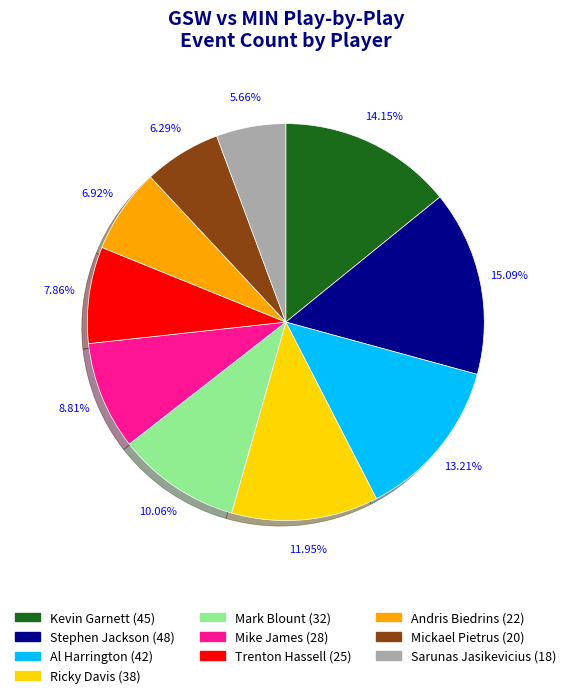

Is there any slice that represents more than half of the pie?

No